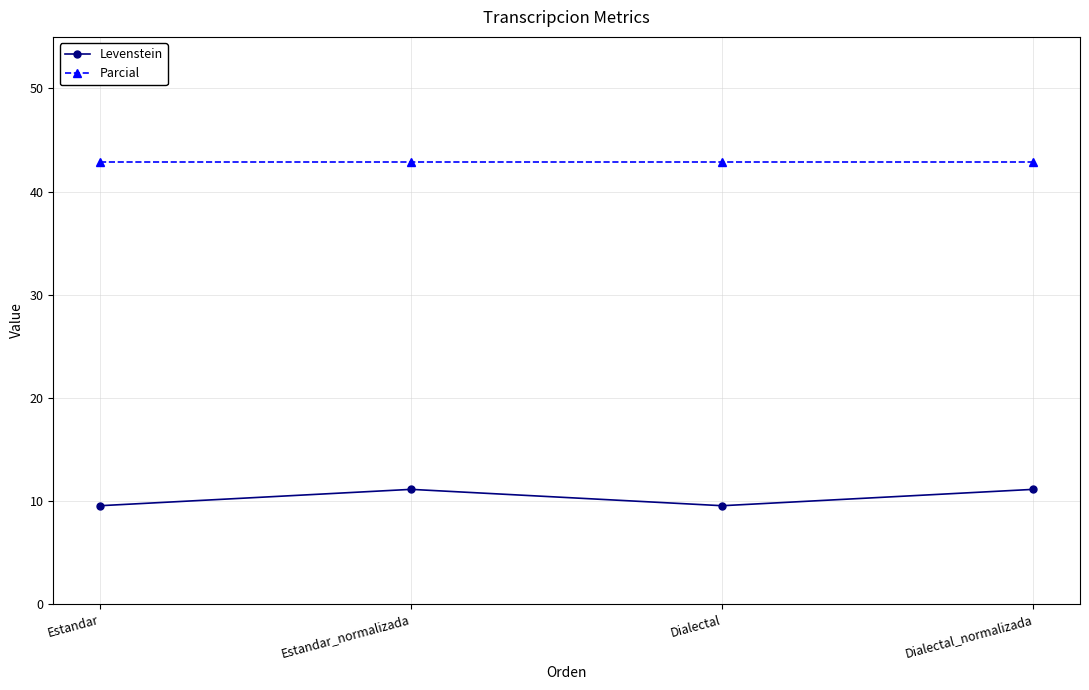

What position from the left is Estandar?

1